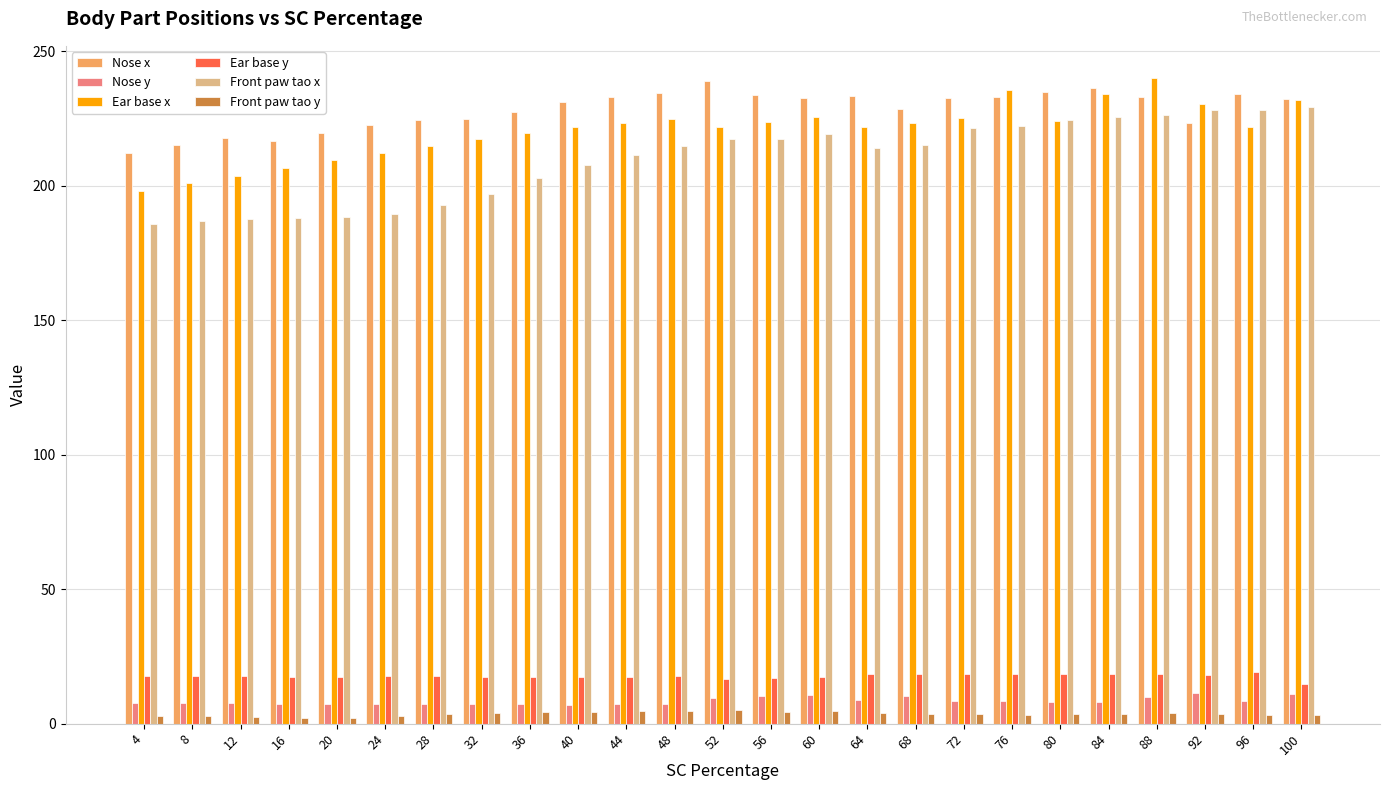

What are all the series names shown in the legend?

Nose x, Nose y, Ear base x, Ear base y, Front paw tao x, Front paw tao y